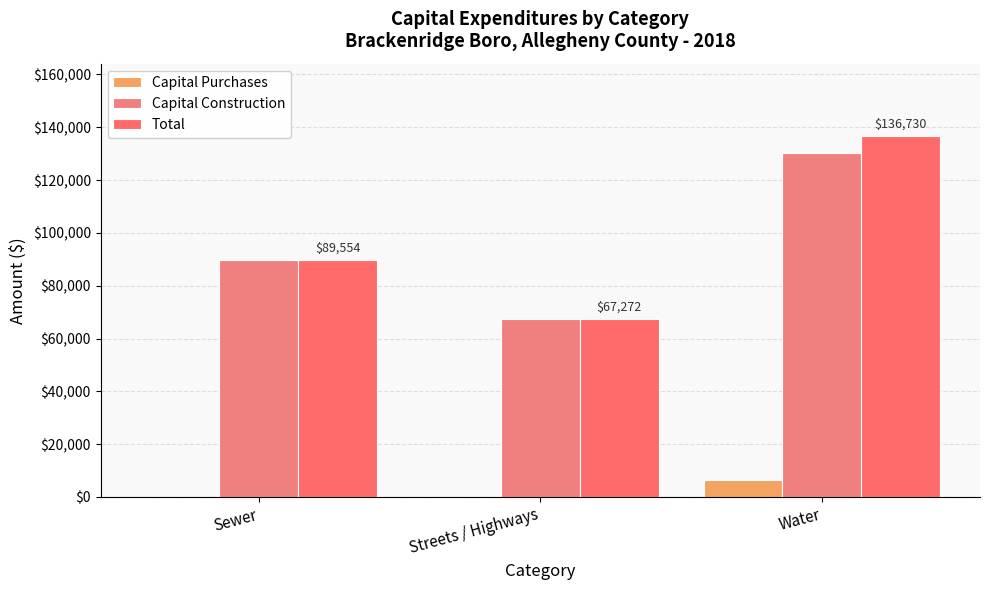

The Capital Purchases series shows 0 at Streets / Highways. True or false?

True